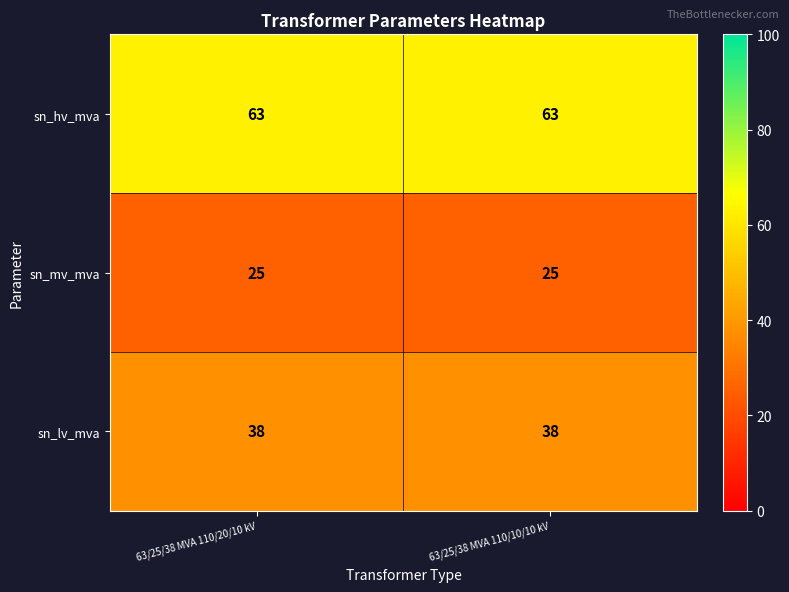

Is it true that sn_hv_mva equals 92 at 63/25/38 MVA 110/20/10 kV?

False